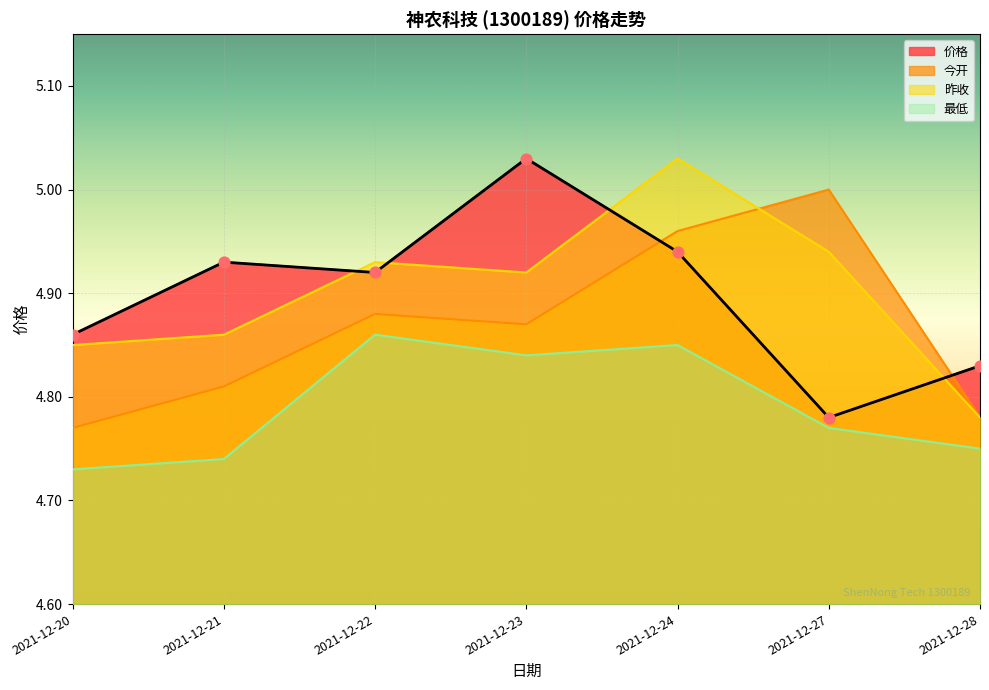

Which series has the widest spread of Y values?

价格